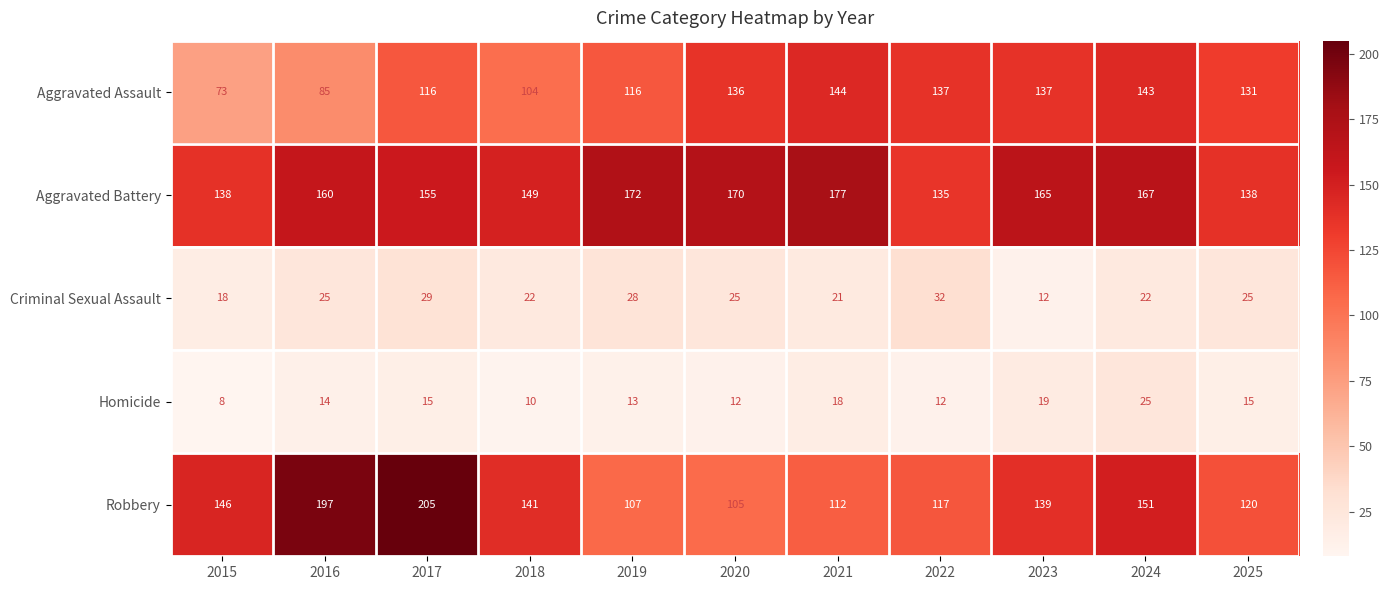

At which category is the sum across all series the highest?

2017